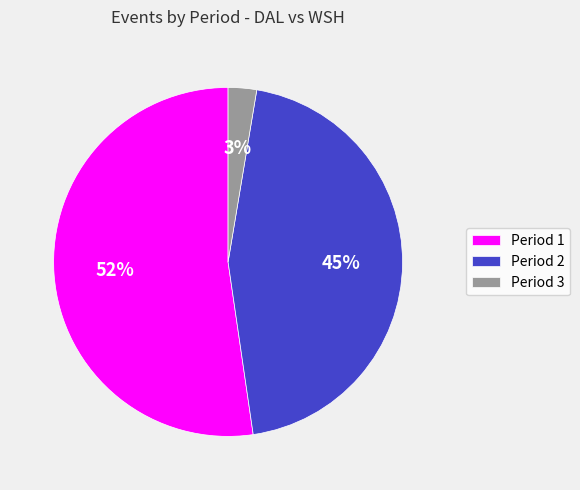

Combined, do Period 2 and Period 3 account for over 50%?

No